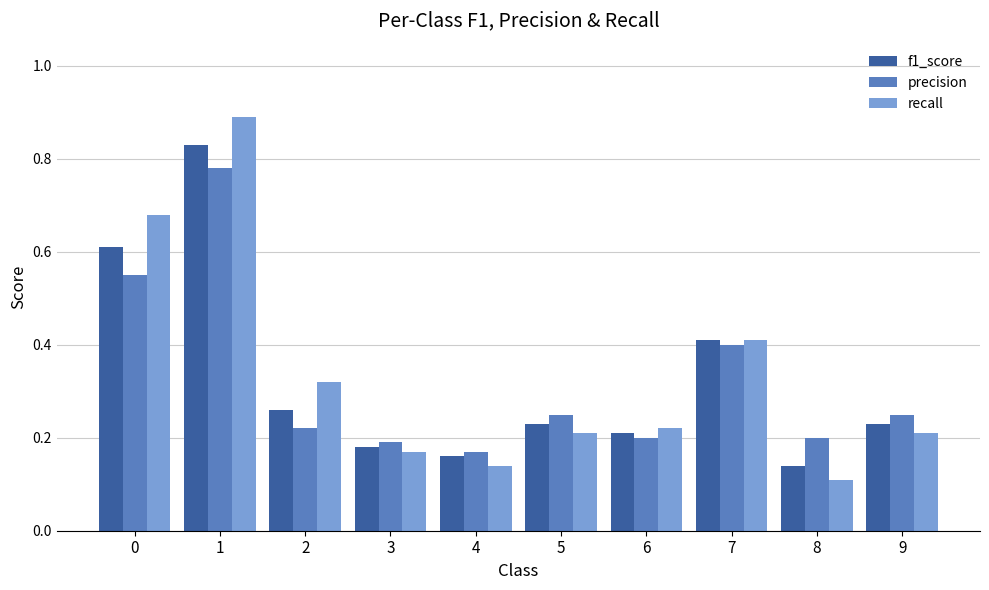

List the series in order of their peak value, lowest first.

precision, f1_score, recall